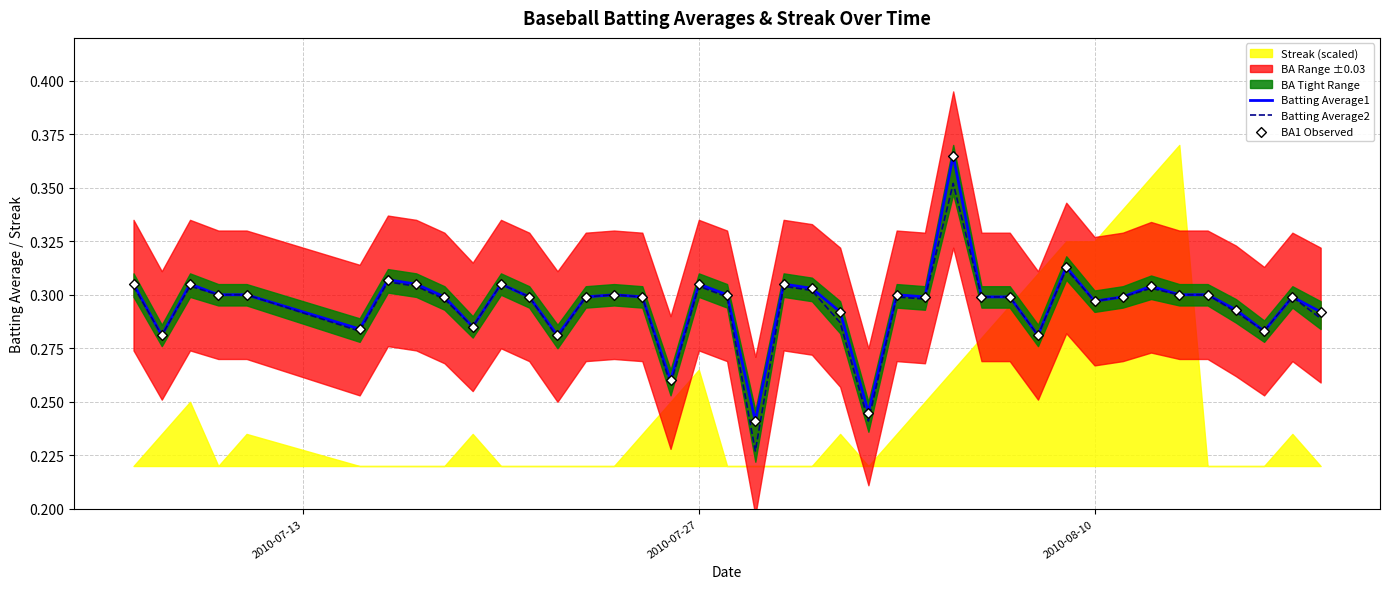

Which series has the largest total across all categories?

Batting Average1